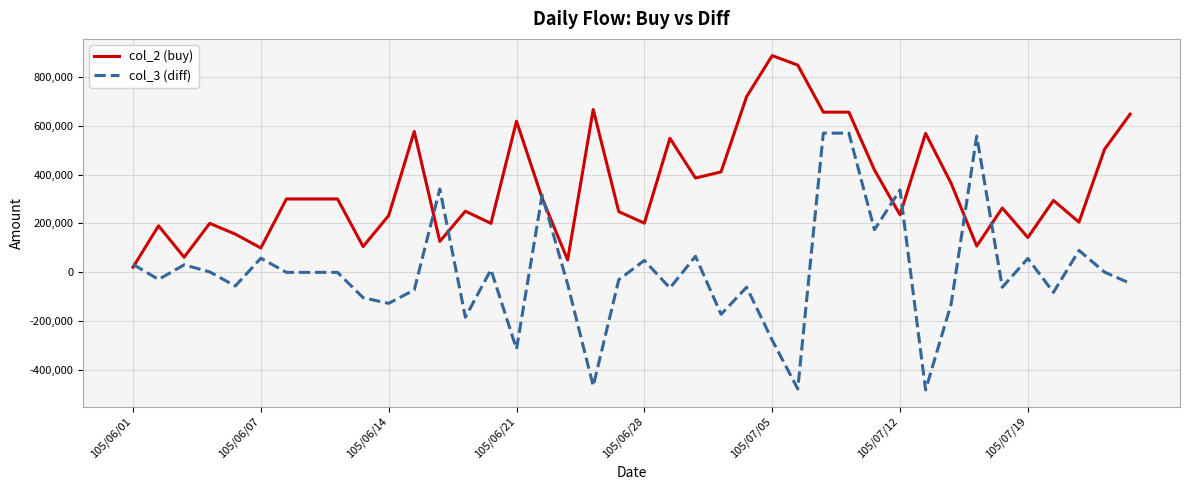

Which series has the largest total across all categories?

col_2 (buy)